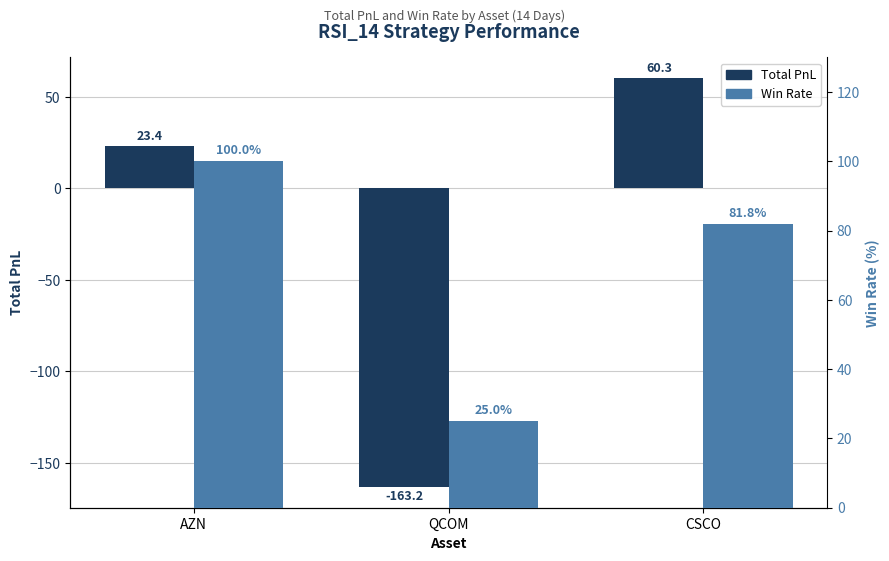

Is the value of Total PnL at QCOM greater than the value of Win Rate at CSCO?

No